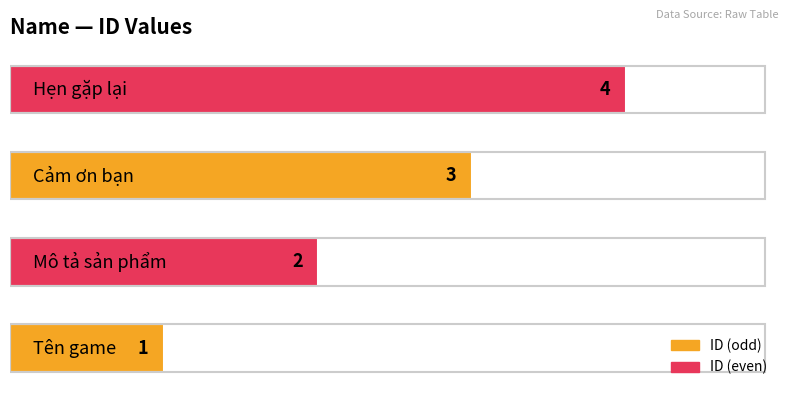

How many bars are there in total?

4